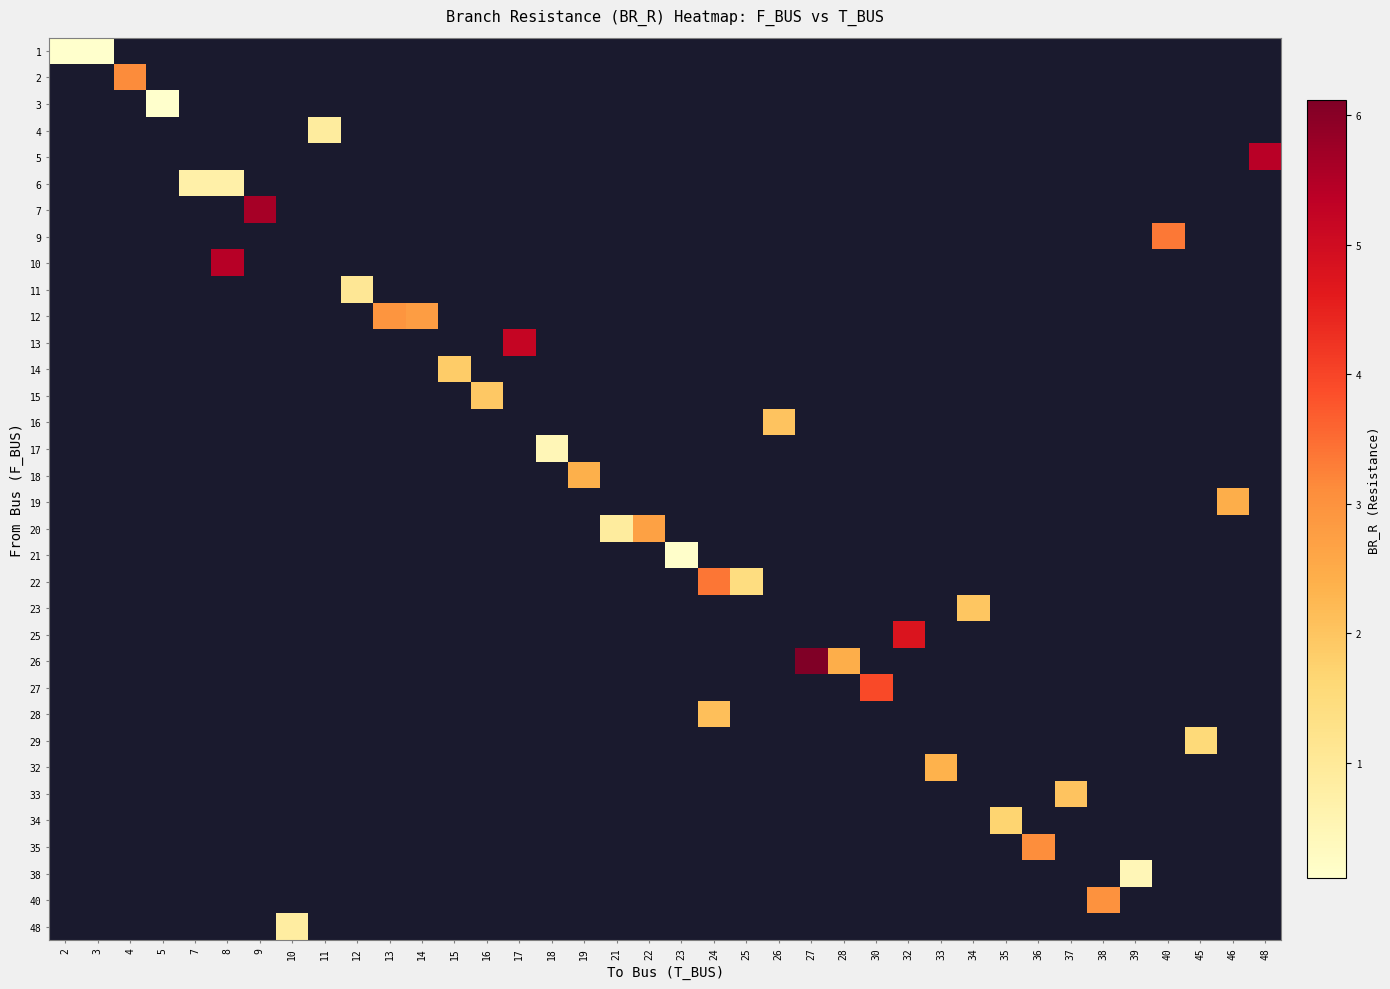

Which category has the lowest value in the row_28 series?

2